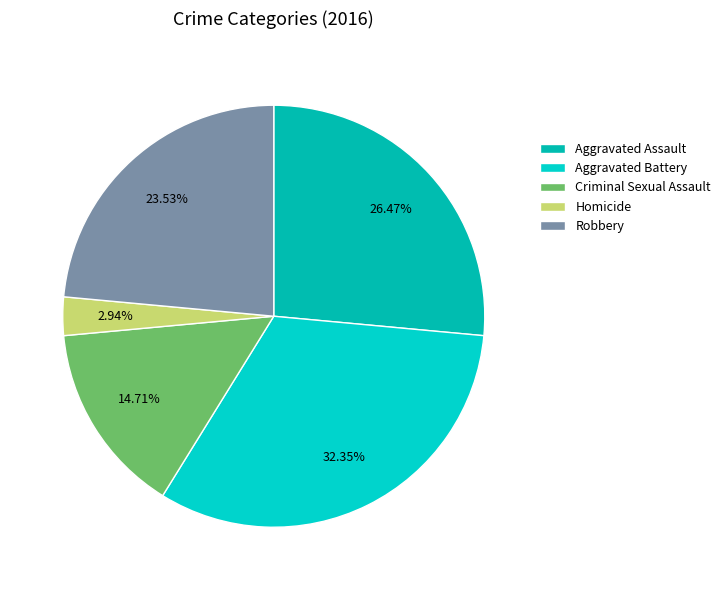

Which slice is the largest?

Aggravated Battery